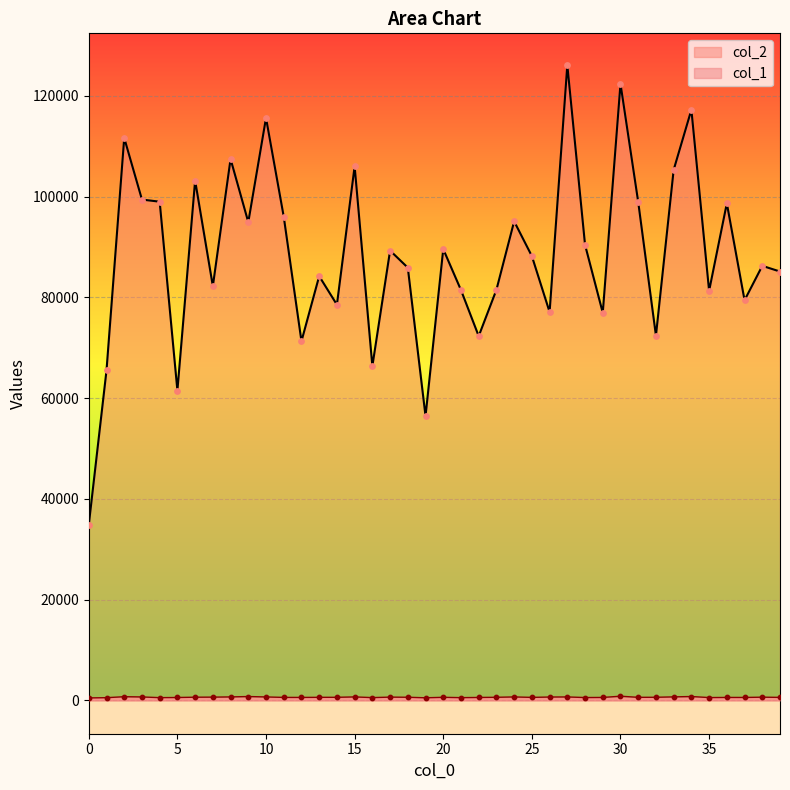

Which series has the largest total across all categories?

col_2